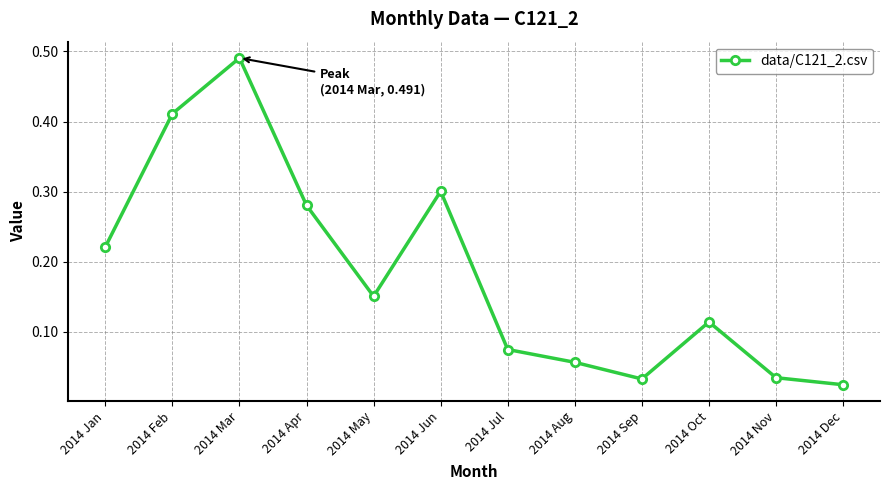

Between 2014 May and 2014 Jan, which is larger?

2014 Jan